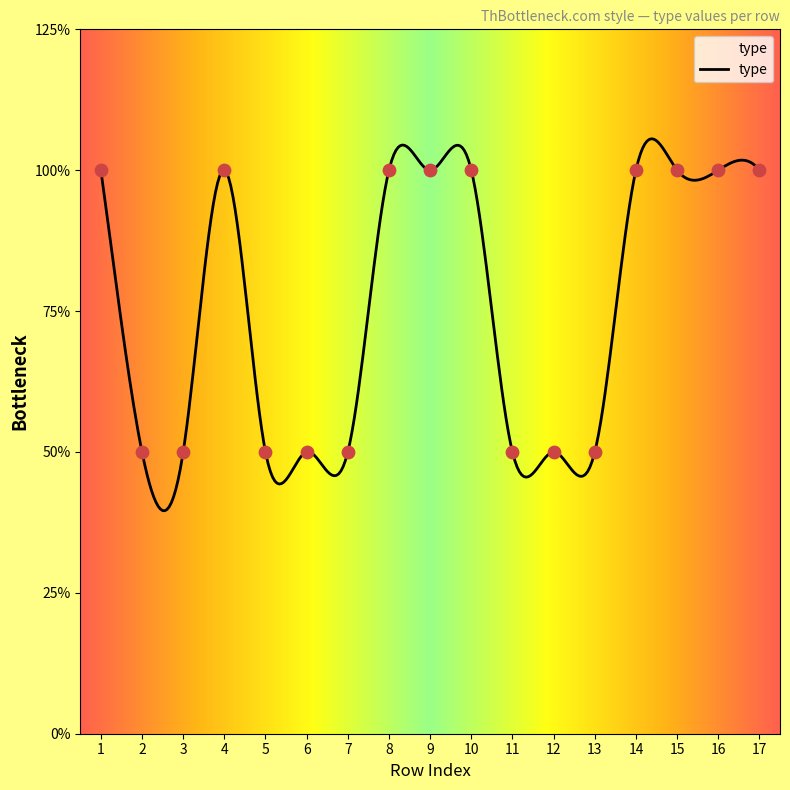

What is the ratio of the value at 16 to the value at 14?

1.0